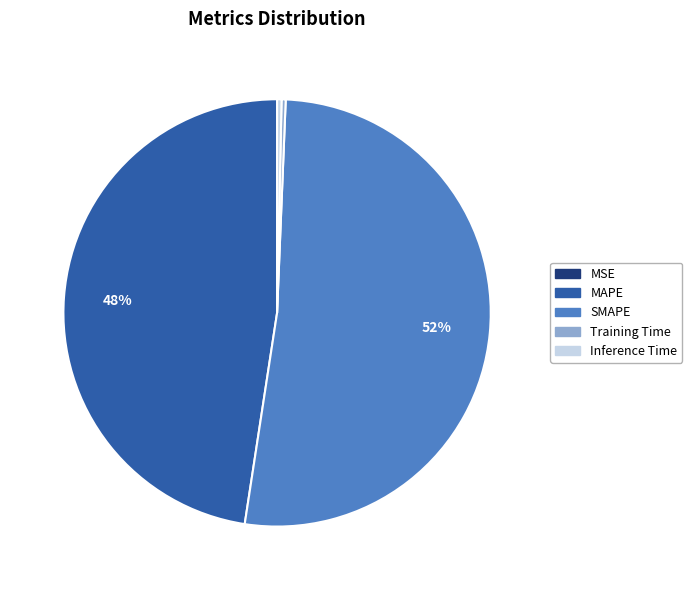

Which category accounts for the majority?

SMAPE